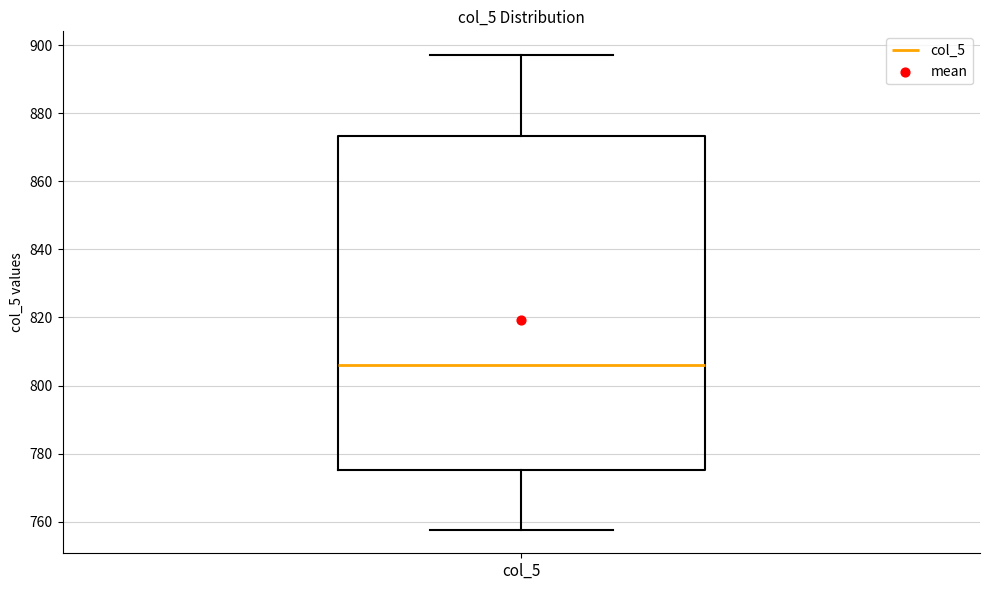

Where does the upper whisker of the box for col_5 end on the y-axis? The values are not printed on the chart, so give them approximately, as read against the axis.

898